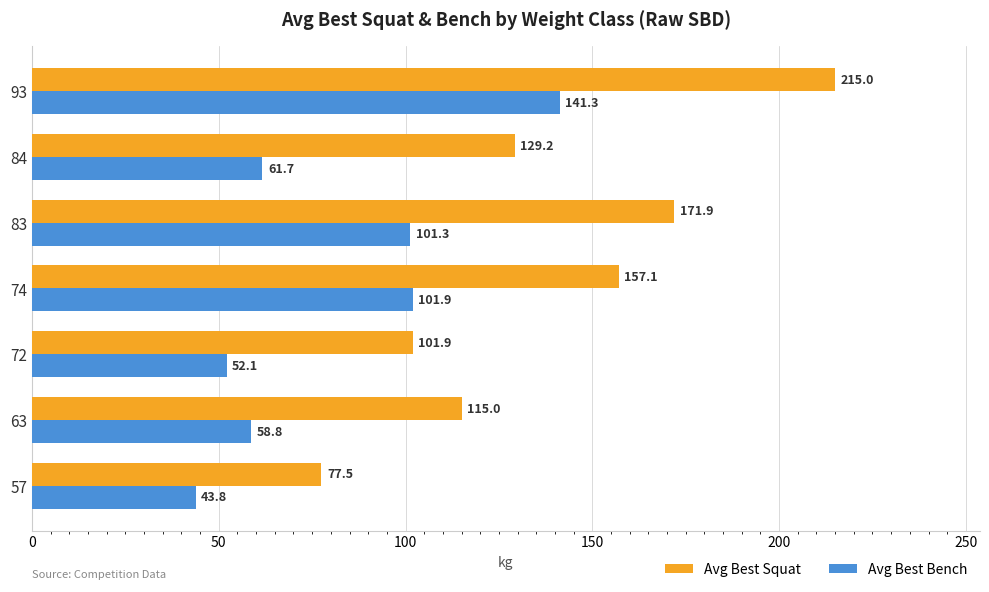

Rank the series by their maximum value, from highest to lowest.

Avg Best Squat, Avg Best Bench